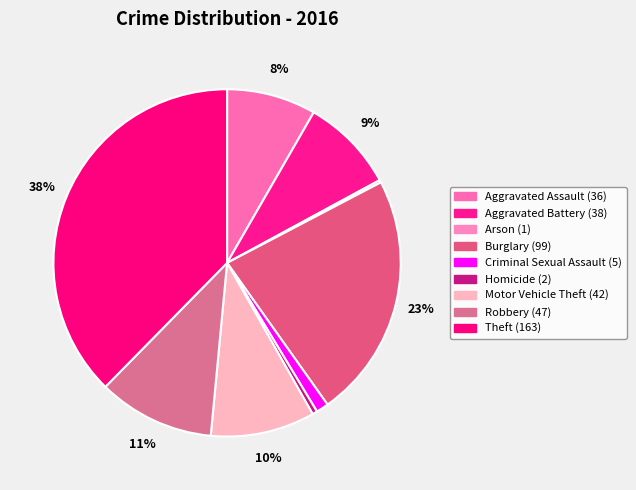

Is it true that Robbery is 1% of the pie?

False